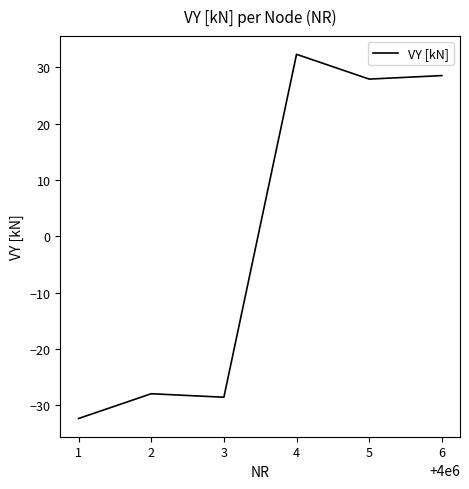

What is the greatest value displayed?

32.3